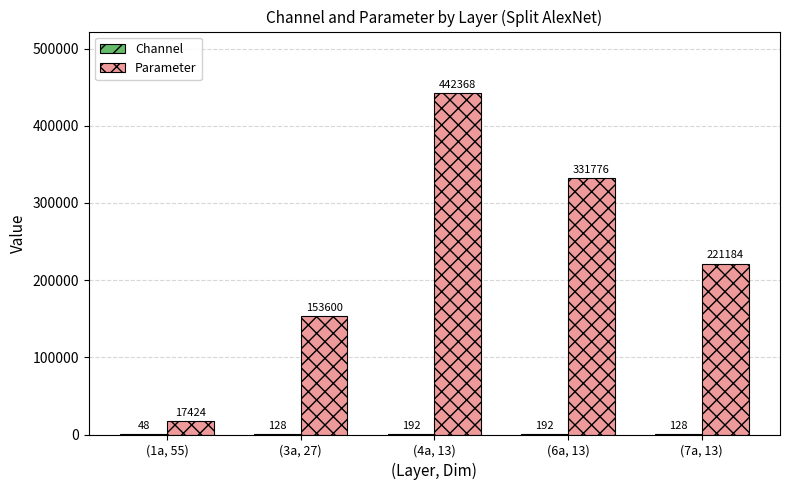

At which label is Parameter closest to 229896?

(7a, 13)